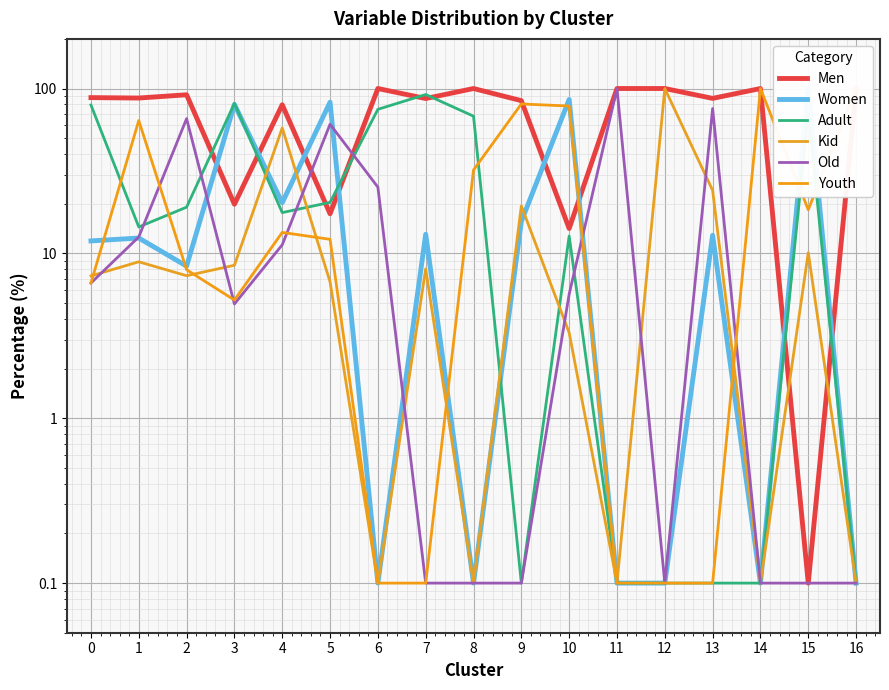

What is the maximum value for Men?

100.0